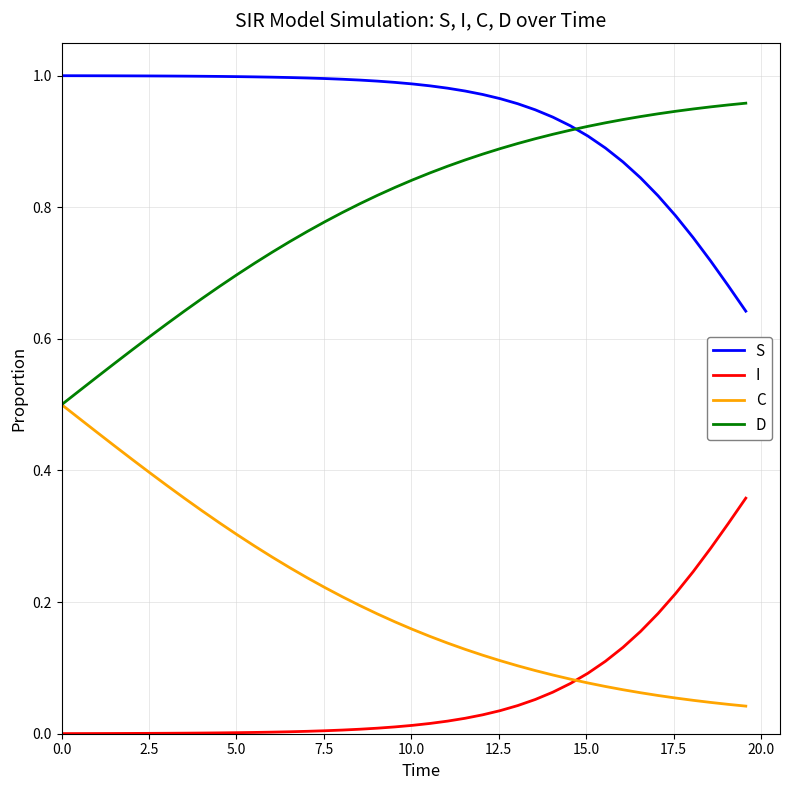

True or false: D and I cross at least once.

False